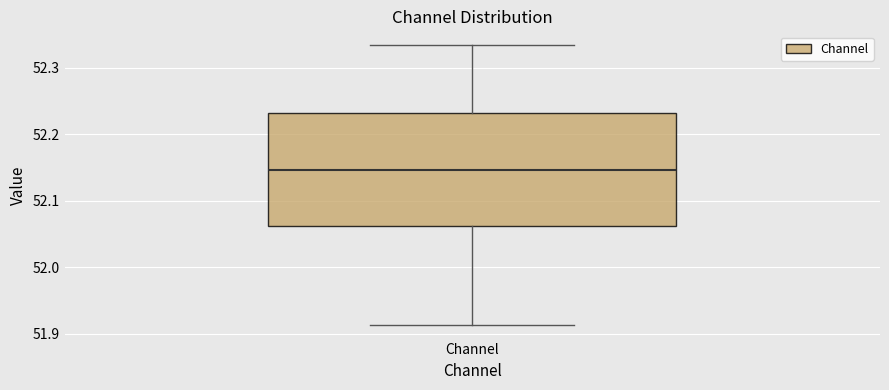

Read this box plot against the y-axis: the position of the median line, the range covered by the box, and the ends of both whiskers. The values are not printed on the chart, so give them approximately, as read against the axis.

median 52.15, box 52.06 to 52.23, whiskers 51.91 to 52.33